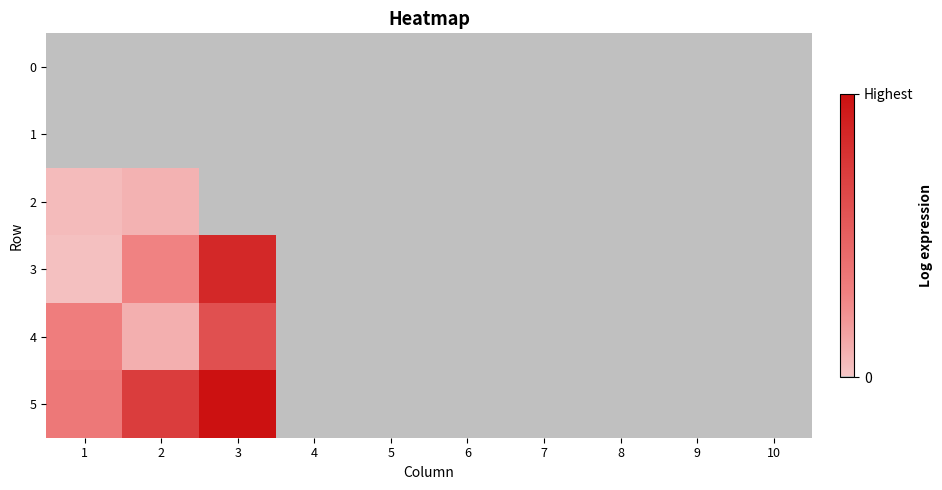

Reading right to left, transcribe all the data shown in this chart.

0: 10=0.0	9=0.0	8=0.0	7=0.0	6=0.0	5=0.0	4=0.0	3=0.0	2=0.0	1=0.0
1: 10=0.0	9=0.0	8=0.0	7=0.0	6=0.0	5=0.0	4=0.0	3=0.0	2=0.0	1=0.0
2: 10=0.0	9=0.0	8=0.0	7=0.0	6=0.0	5=0.0	4=0.0	3=0.0	2=3.0	1=1.8
3: 10=0.0	9=0.0	8=0.0	7=0.0	6=0.0	5=0.0	4=0.0	3=29.4	2=10.1	1=0.9
4: 10=0.0	9=0.0	8=0.0	7=0.0	6=0.0	5=0.0	4=0.0	3=20.8	2=3.5	1=10.9
5: 10=0.0	9=0.0	8=0.0	7=0.0	6=0.0	5=0.0	4=0.0	3=34.7	2=24.8	1=12.0